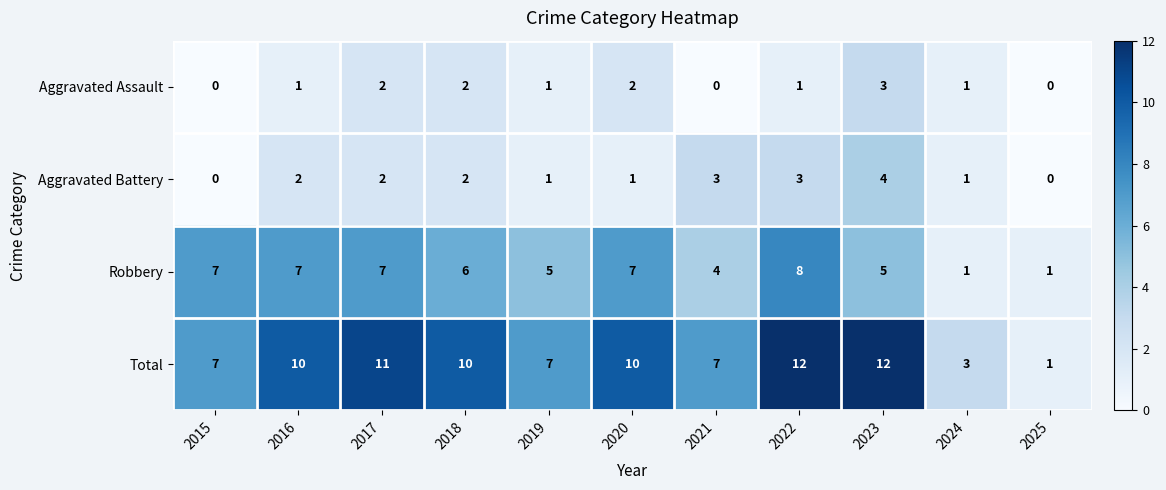

Which series has the largest range (max minus min)?

Total